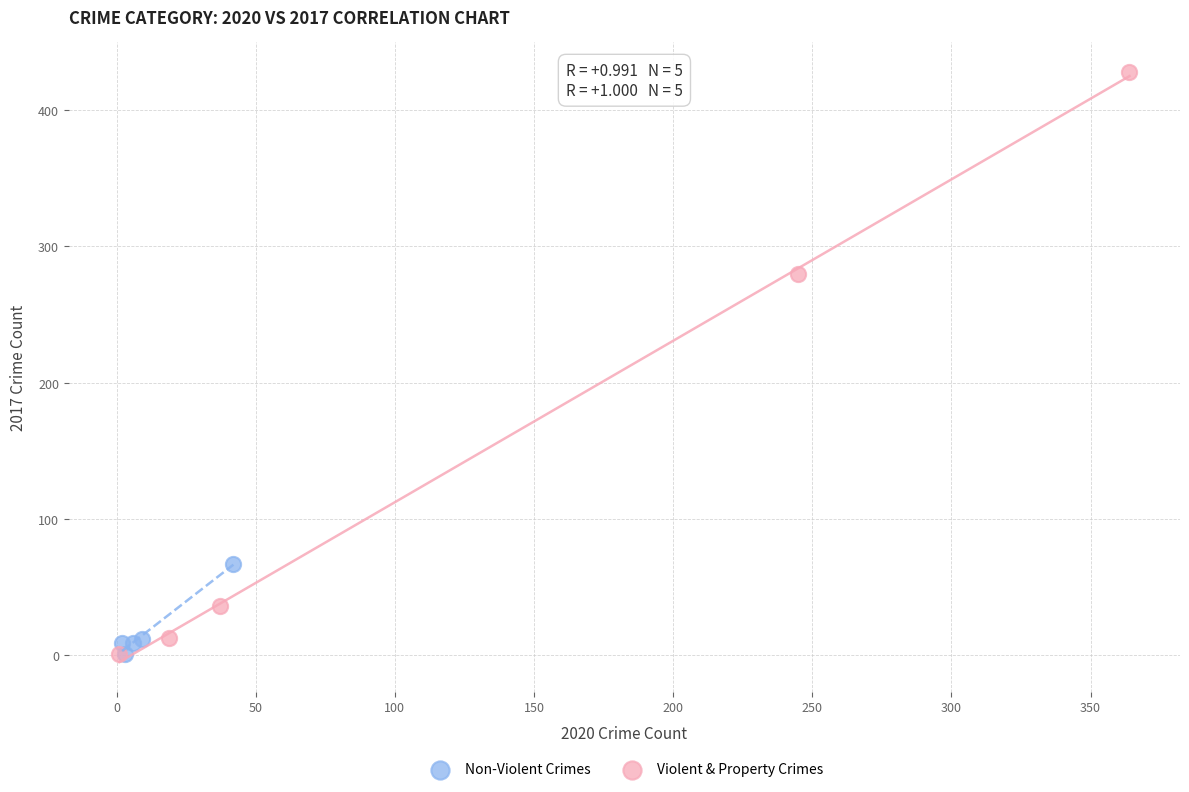

Which series contains the highest Y value?

Violent & Property Crimes